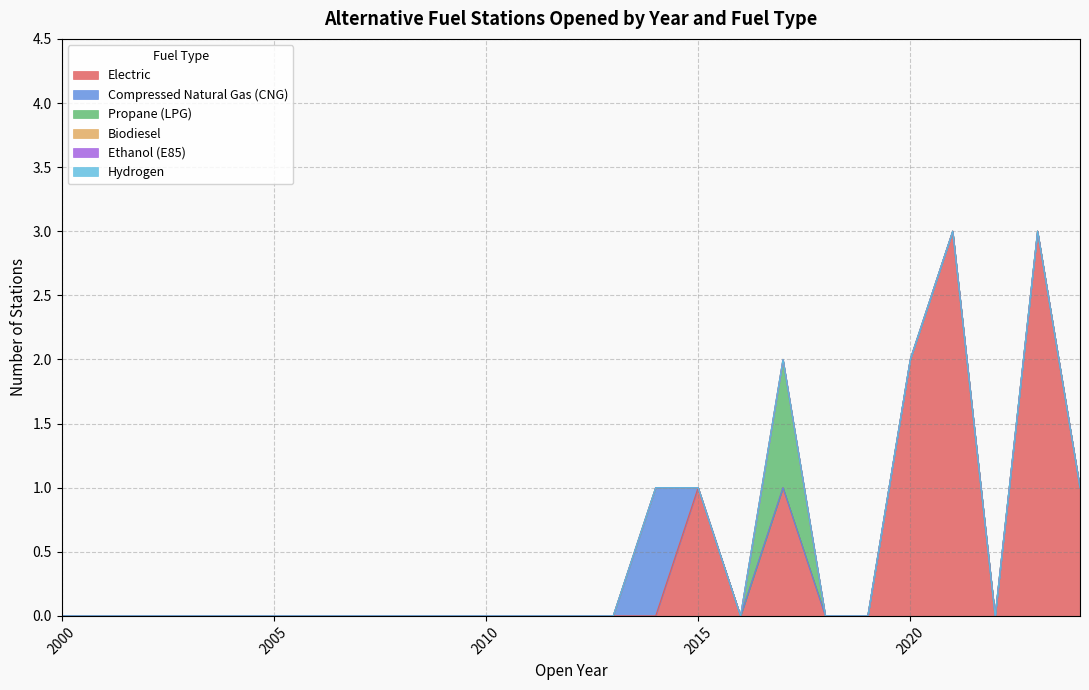

Which series changed the most between 2013 and 2016?

Electric